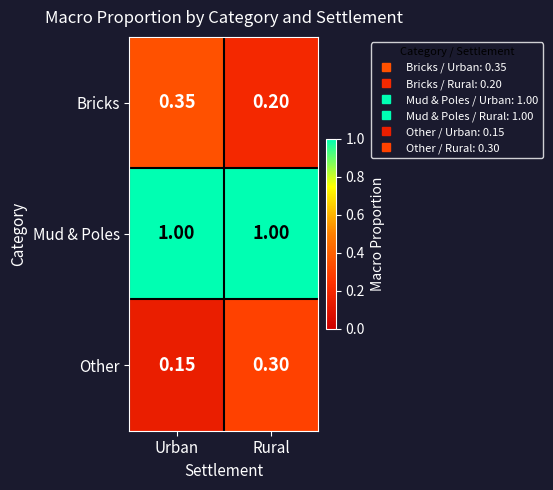

What is the difference between the highest and lowest values at Rural?

0.8